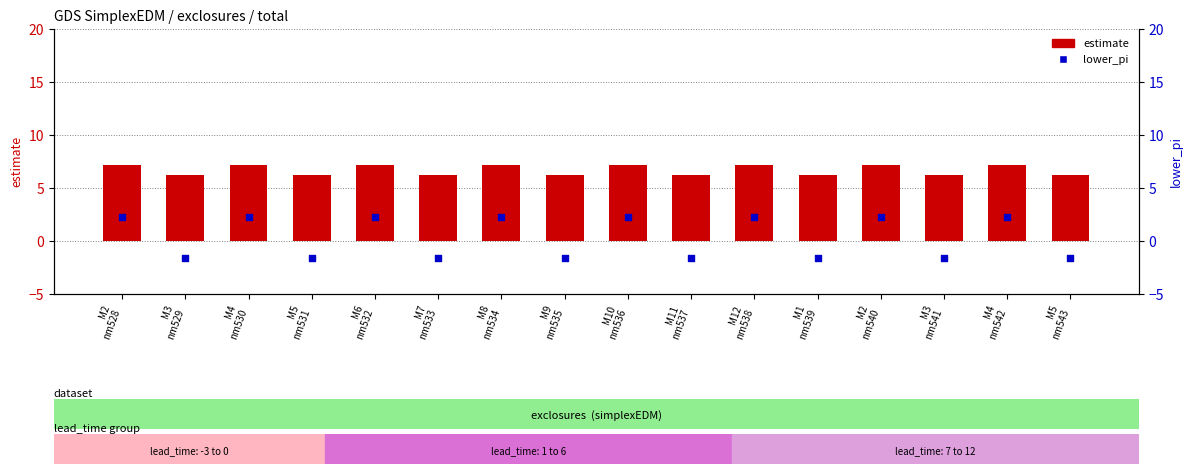

Which series reaches the maximum Y coordinate?

estimate